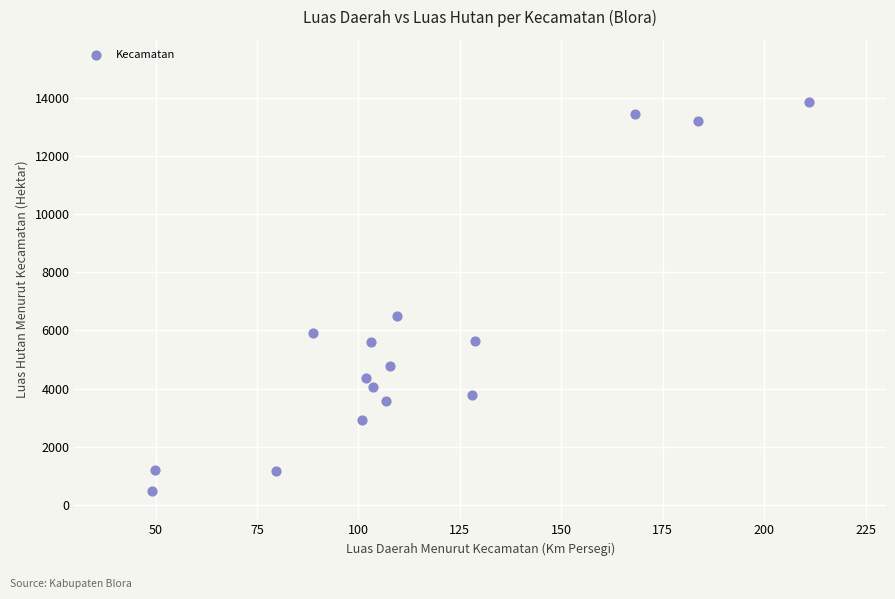

What Y value in the scatter plot is closest to 7173?

6483.5